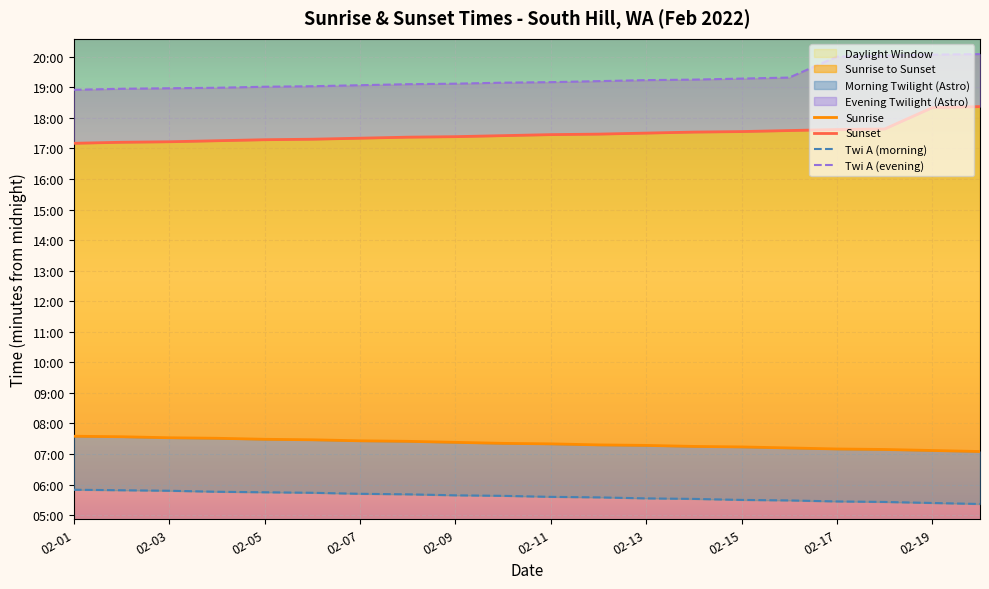

What is the difference between the second highest and minimum values in the Sunrise series?

29